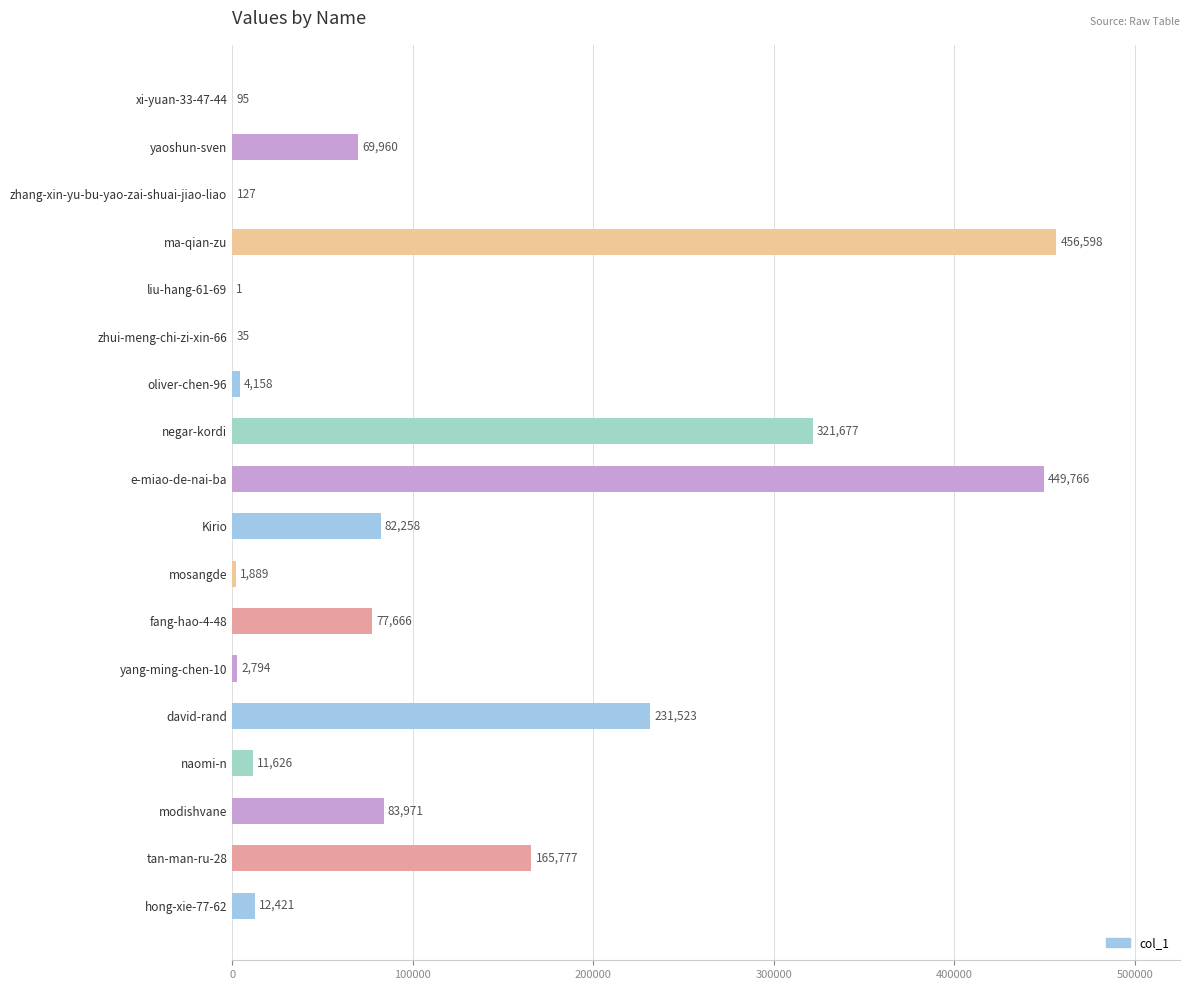

What is the sum of all values?

1972342